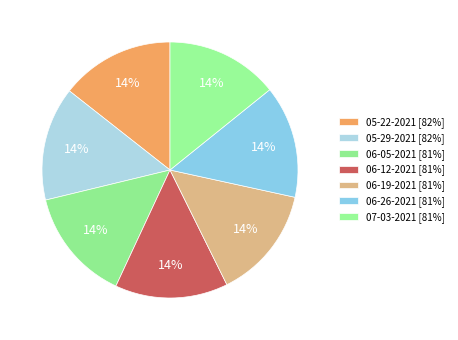

Which category has the biggest portion of the pie?

05-22-2021